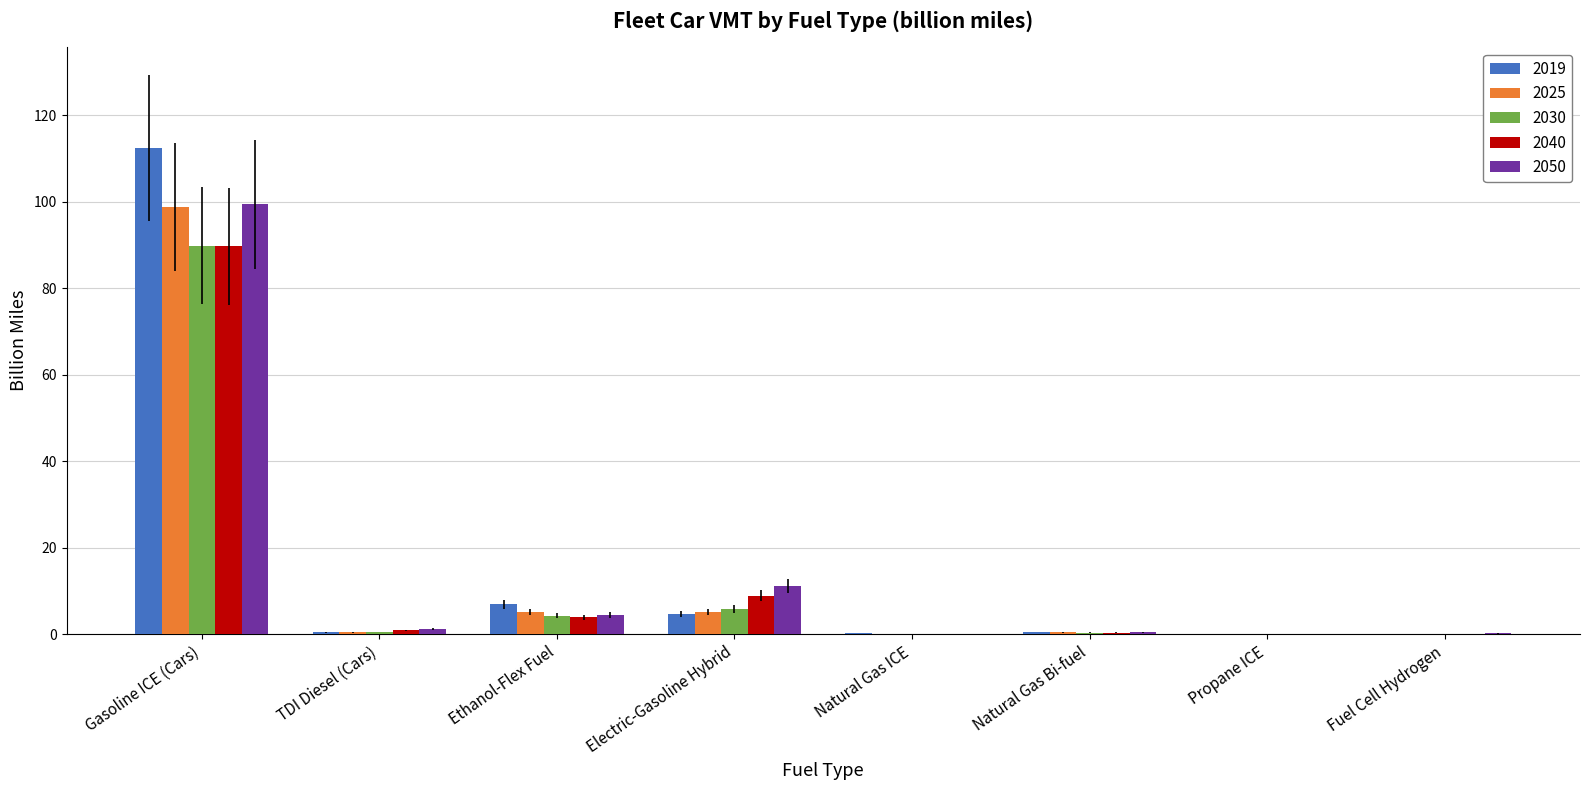

Which category has the highest value in the 2019 series?

Gasoline ICE (Cars)